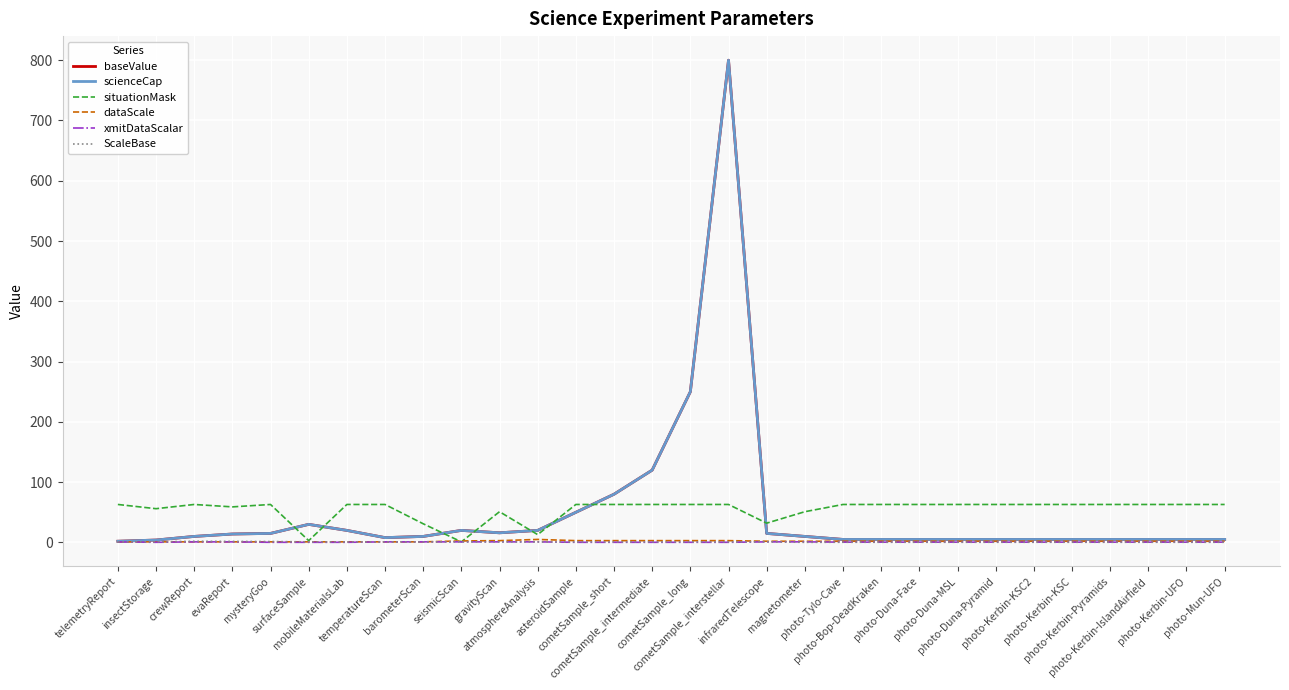

What is the greatest value displayed?

800.0